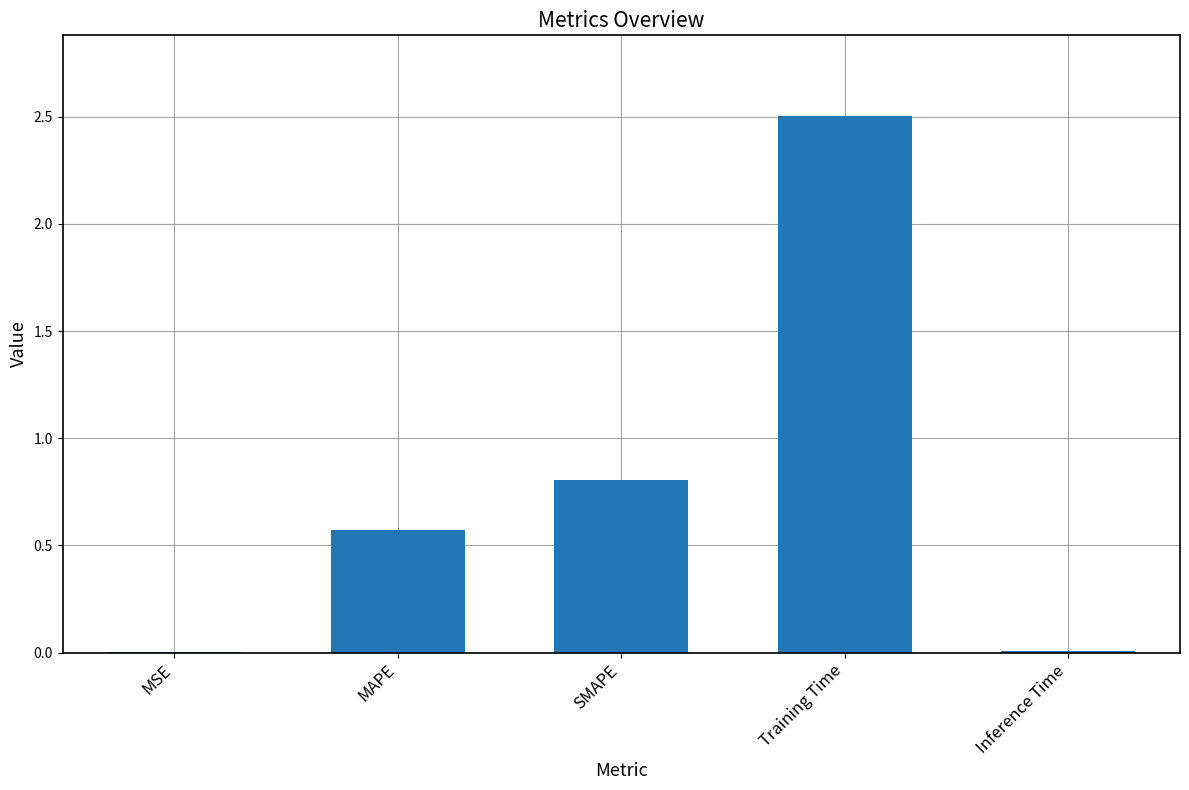

Which category has the highest value across all series?

Training Time